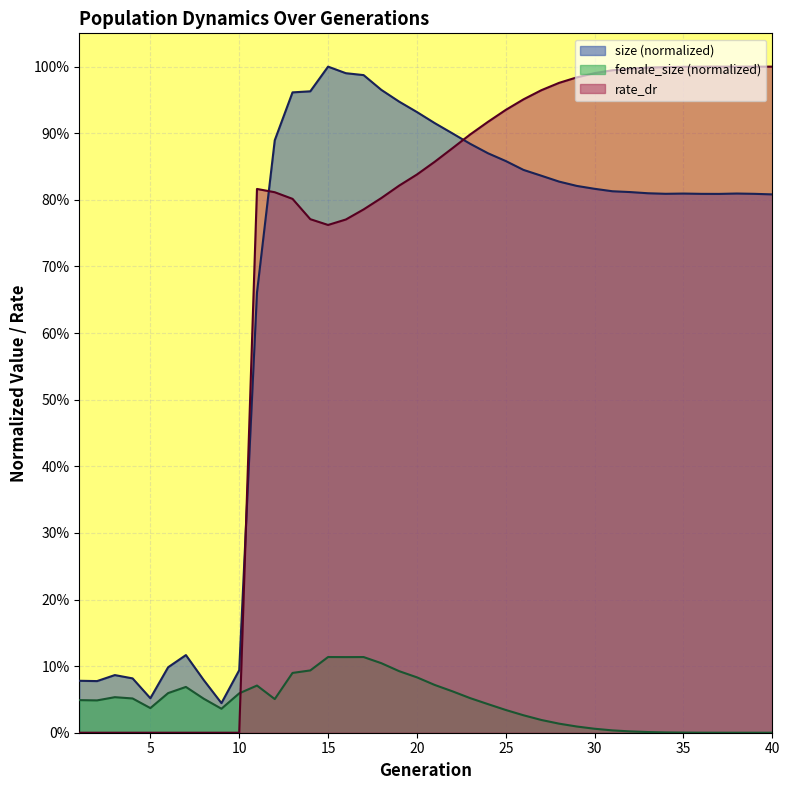

Is the value of female_size at 18 greater than the value of rate_dr at 40?

No